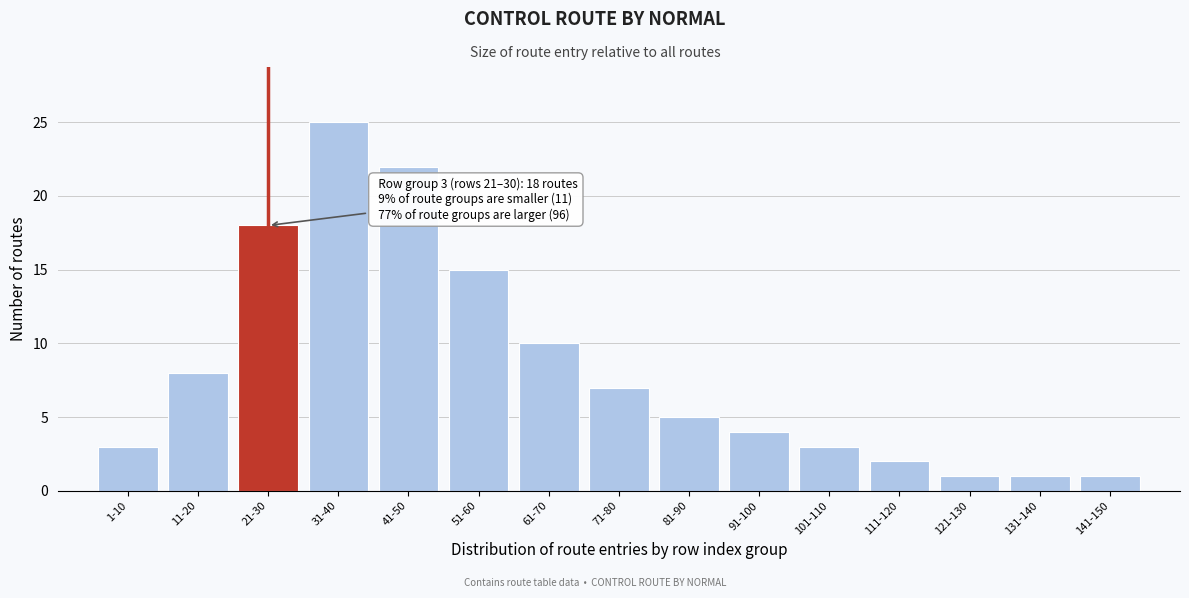

Reading left to right, extract all data points from this chart.

1-10=3	11-20=8	21-30=18	31-40=25	41-50=22	51-60=15	61-70=10	71-80=7	81-90=5	91-100=4	101-110=3	111-120=2	121-130=1	131-140=1	141-150=1